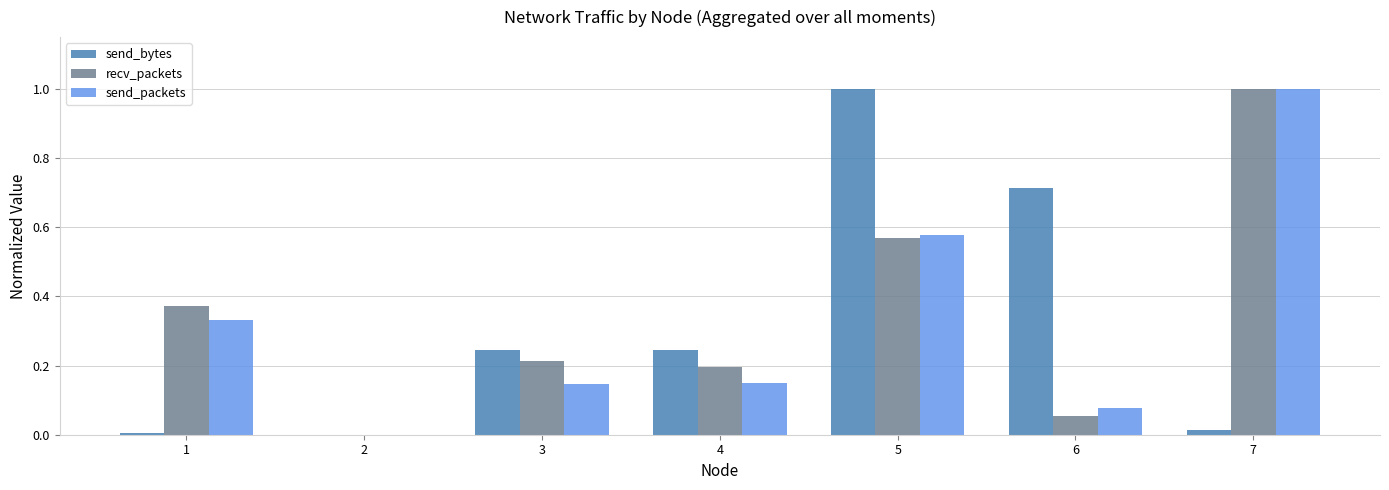

What are all the series names shown in the legend?

send_bytes, recv_packets, send_packets